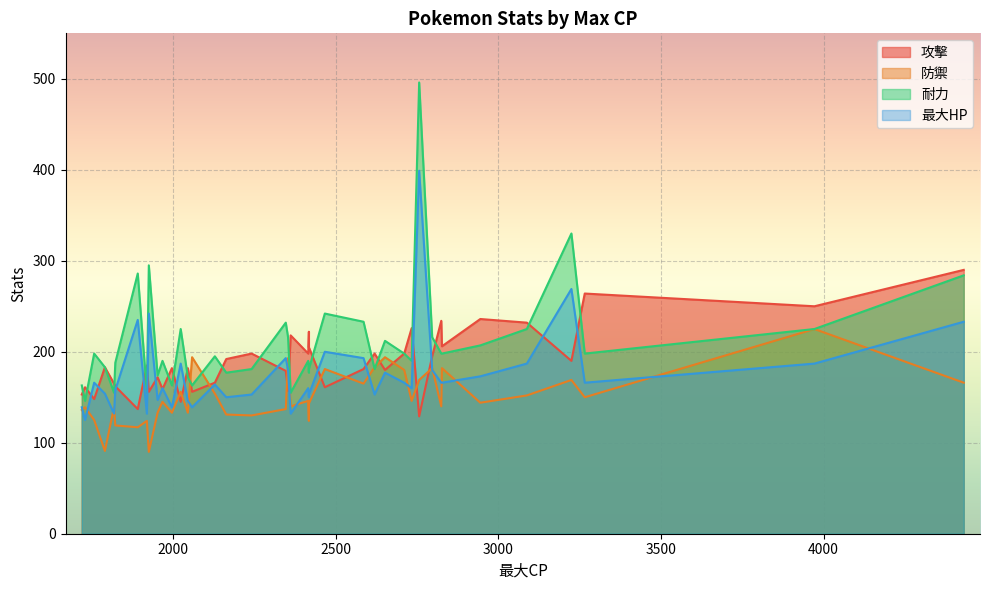

How many values in the 最大HP series exceed 166?

15